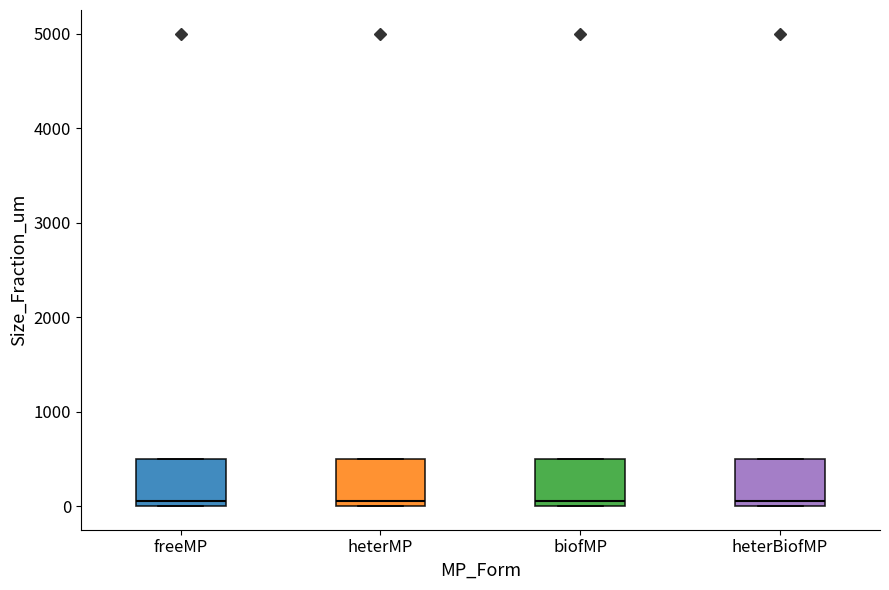

Reading left to right, transcribe this box plot: for each box, give where its median line is, the range the box spans, and where its two whiskers end, as read against the y-axis. The values are not printed on the chart, so give them approximately, as read against the axis.

freeMP: median 100, box 0 to 500, whiskers 0 to 500
heterMP: median 100, box 0 to 500, whiskers 0 to 500
biofMP: median 100, box 0 to 500, whiskers 0 to 500
heterBiofMP: median 100, box 0 to 500, whiskers 0 to 500